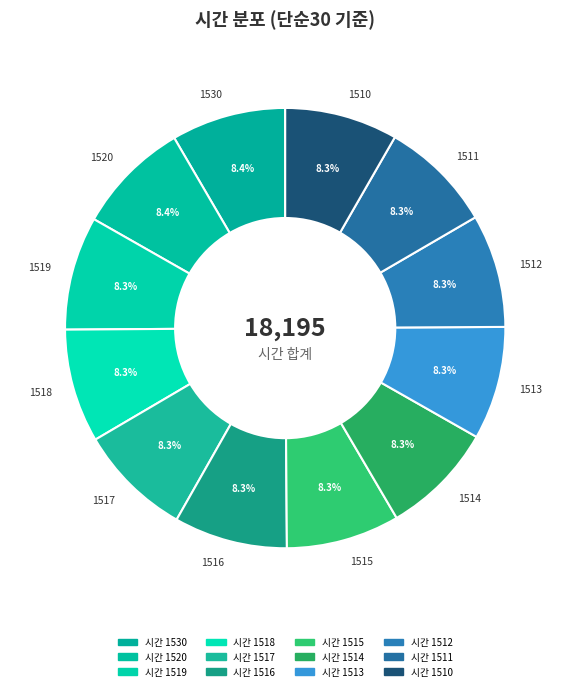

Is it true that 1518 is 20% of the pie?

False